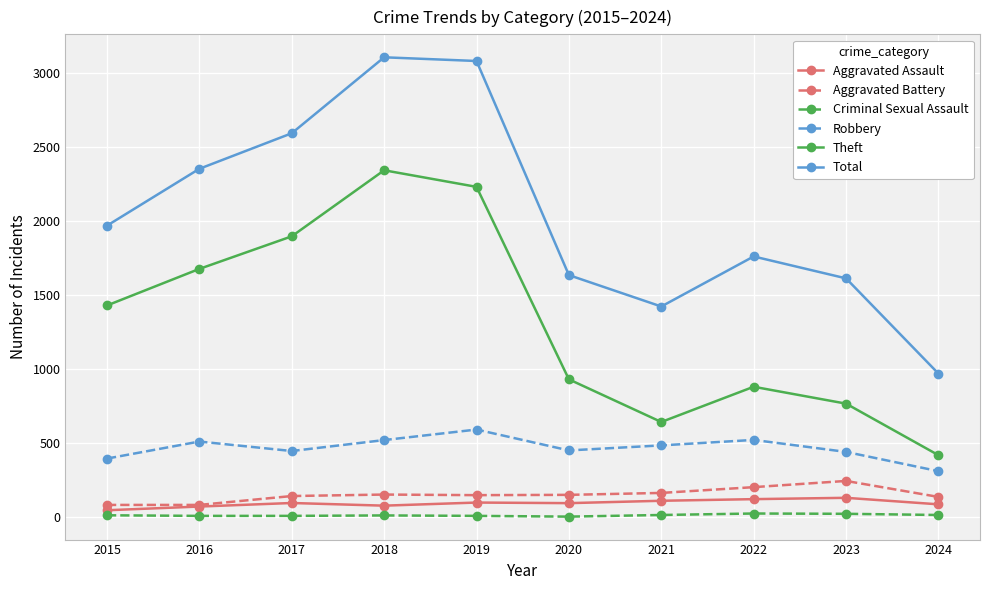

How many interior local valleys does the Total series have?

1